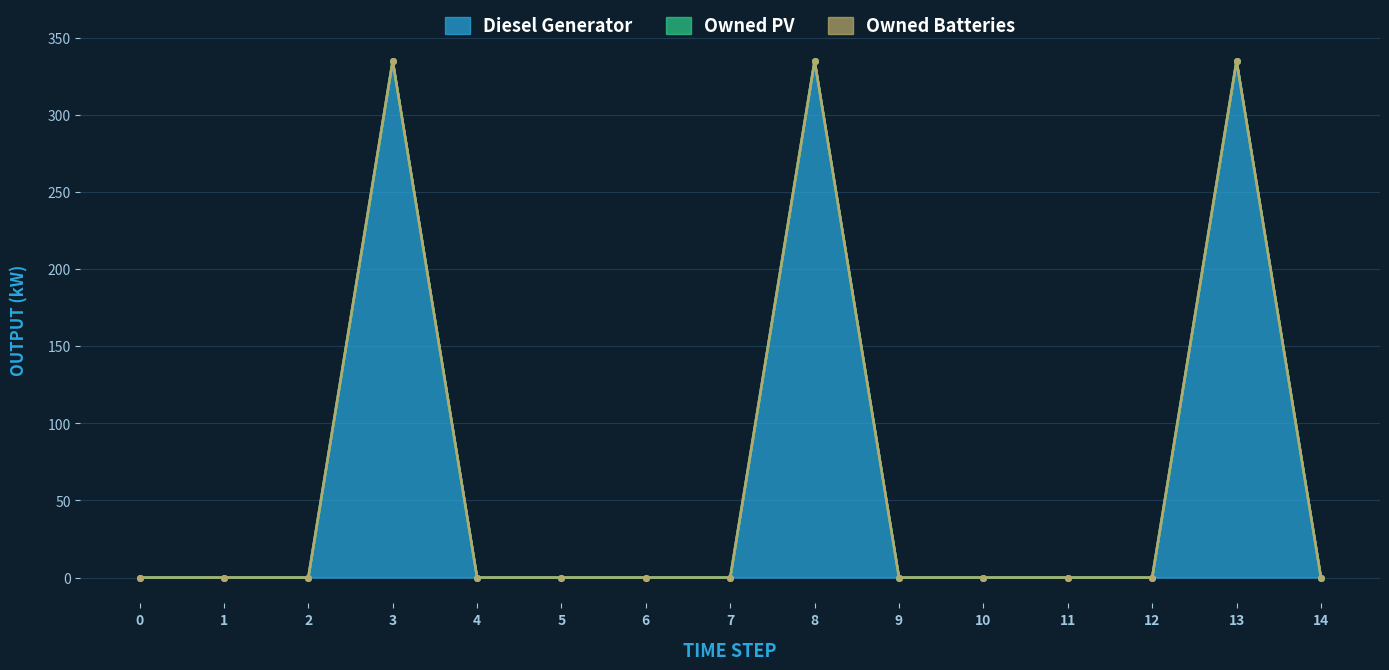

Rank the categories by Owned PV value from lowest to highest.

0, 1, 2, 3, 4, 5, 6, 7, 8, 9, 10, 11, 12, 13, 14